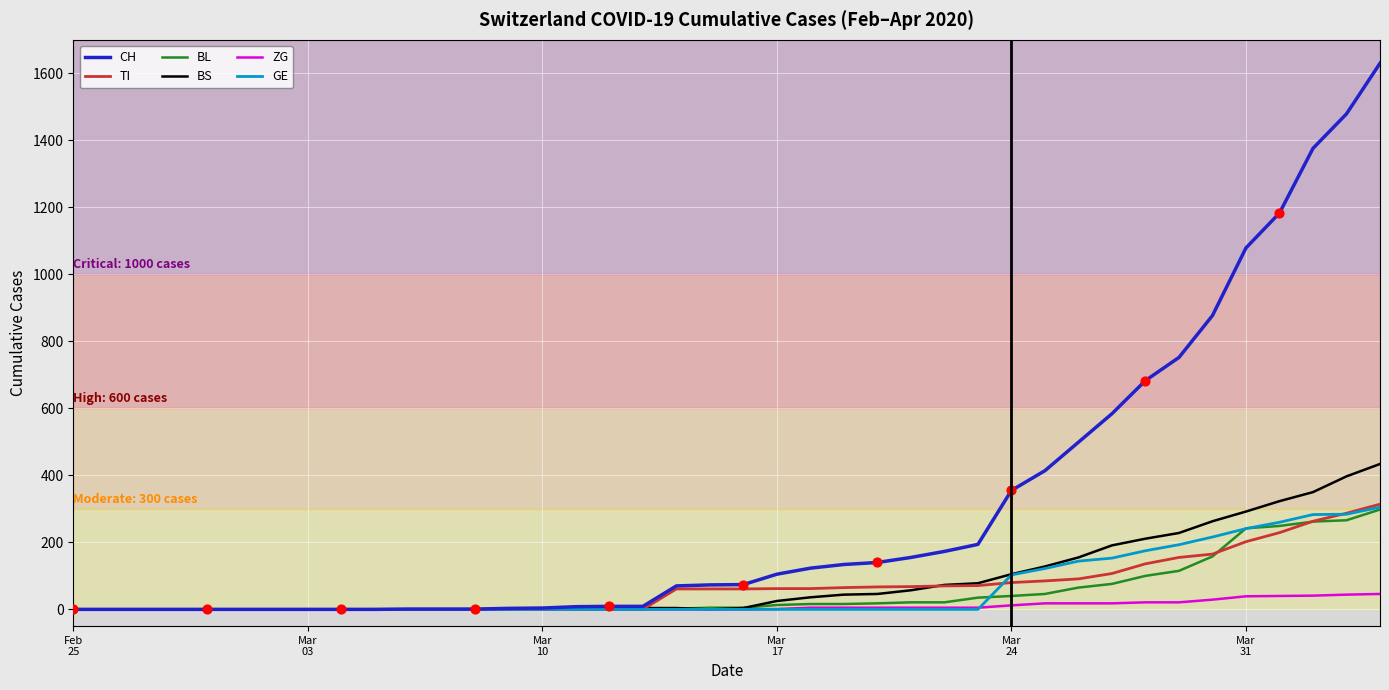

Which series has the widest spread of values?

CH